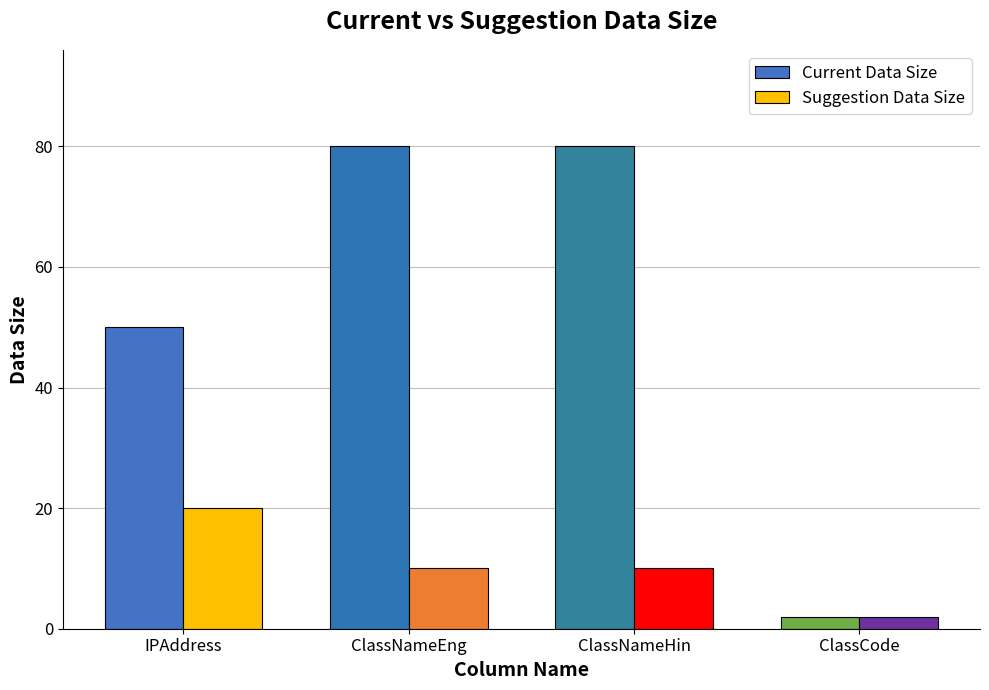

Which category has the lowest value in the Current Data Size series?

ClassCode